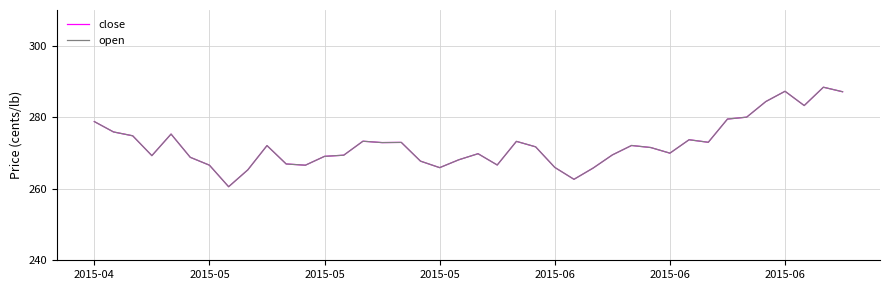

Which series has the largest total across all categories?

close